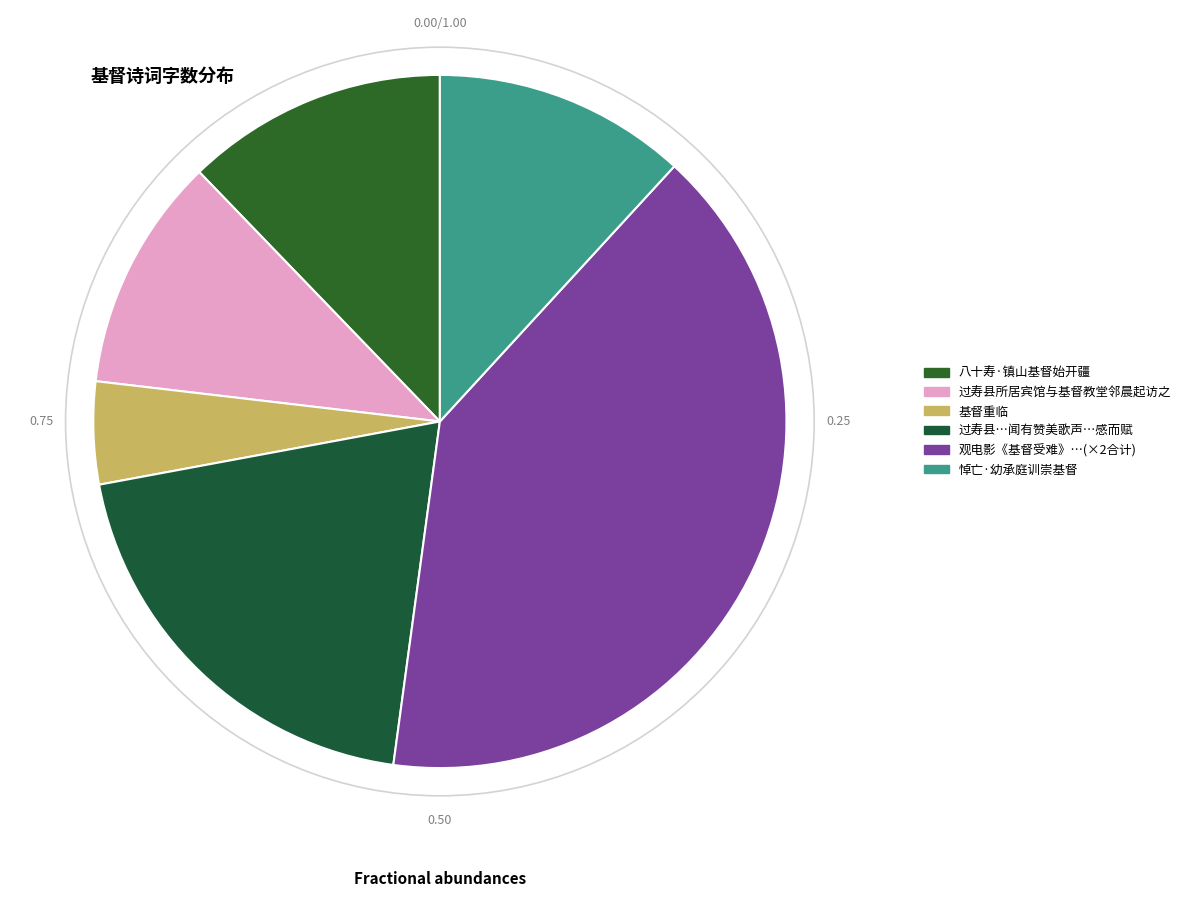

How many segments does this pie chart have?

6